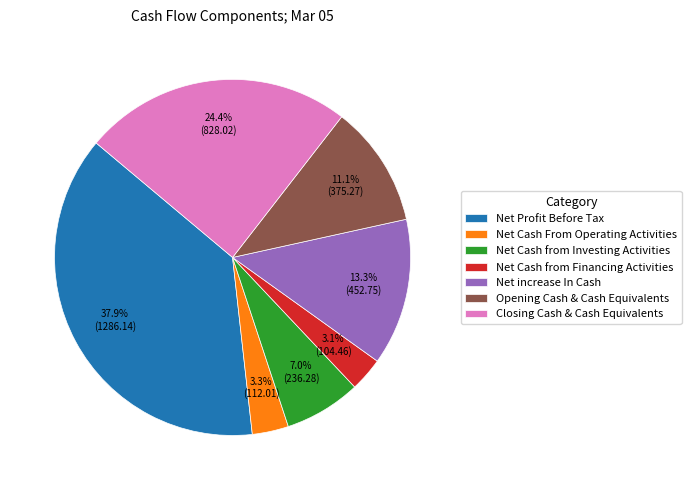

Is there any slice that represents more than half of the pie?

No